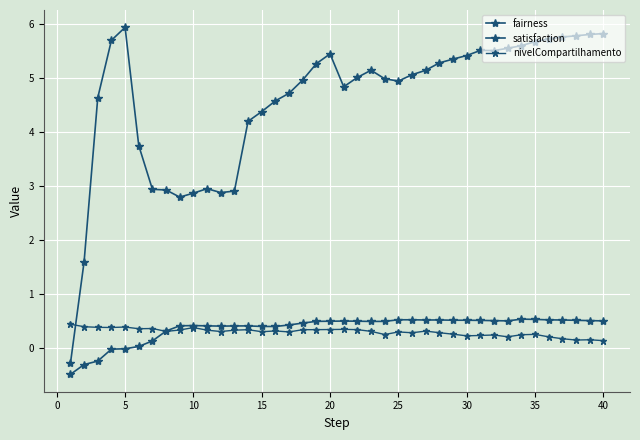

How many interior local peaks does the nivelCompartilhamento series have?

11